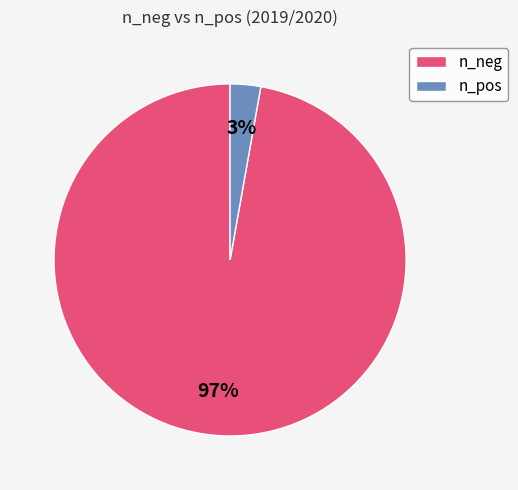

To the nearest percent, what portion does n_neg represent?

97%